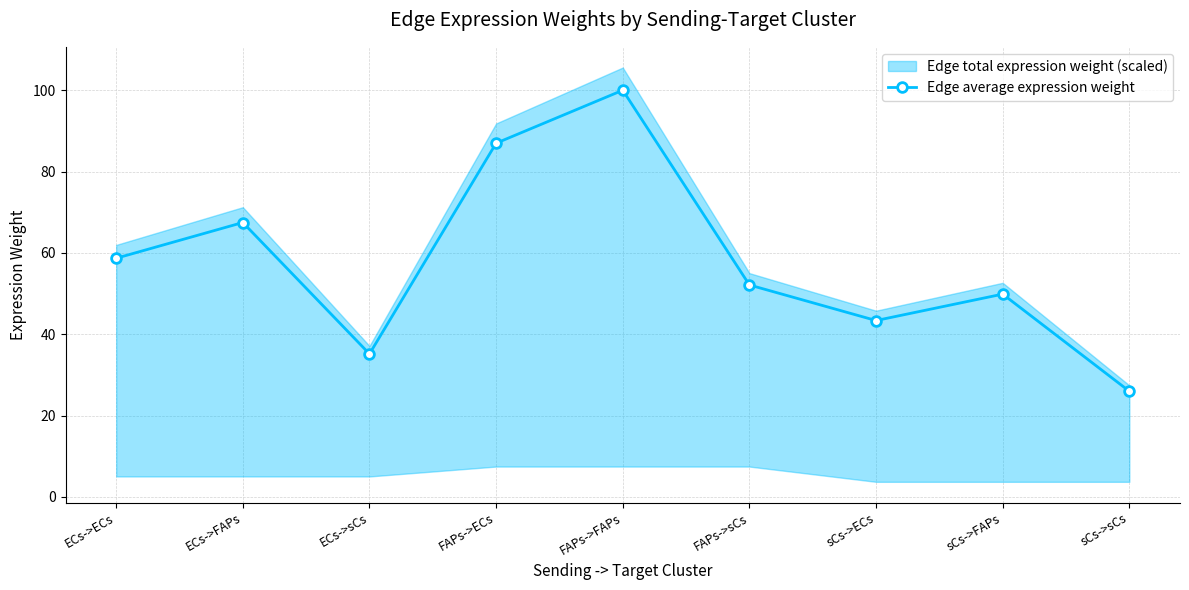

Reading left to right, what are all the values shown in this chart?

58.7	67.5	35.2	87.0	100.0	52.1	43.4	49.9	26.0